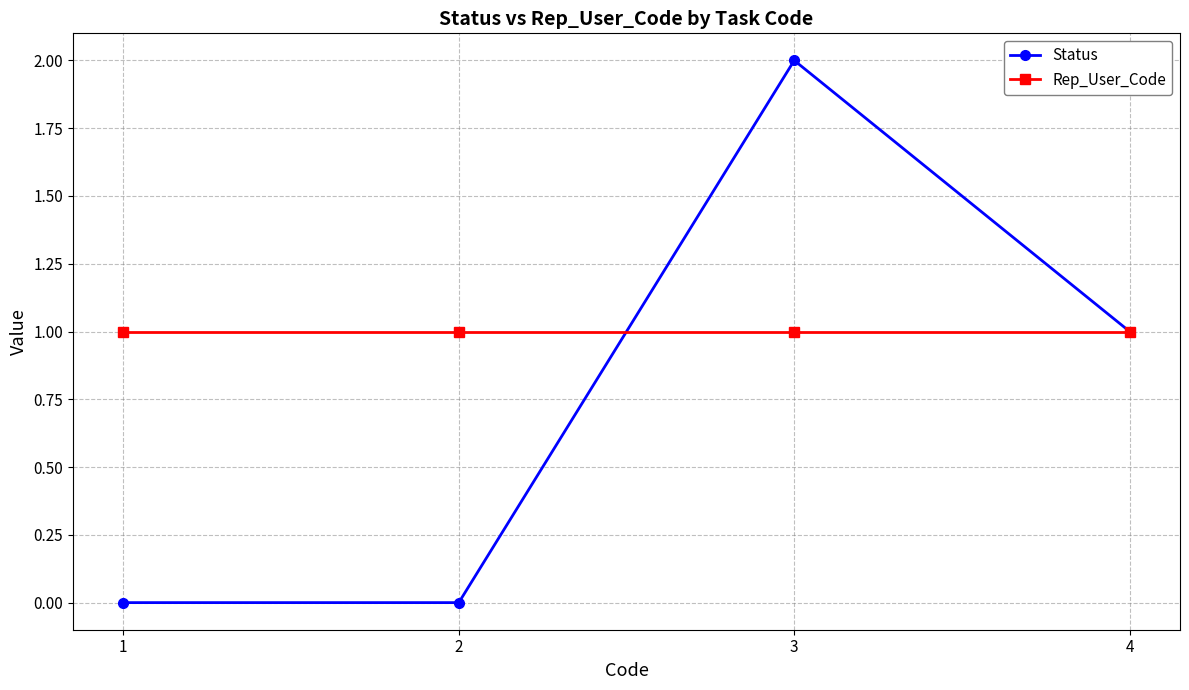

What is the difference between the Status values at 2 and 3?

2